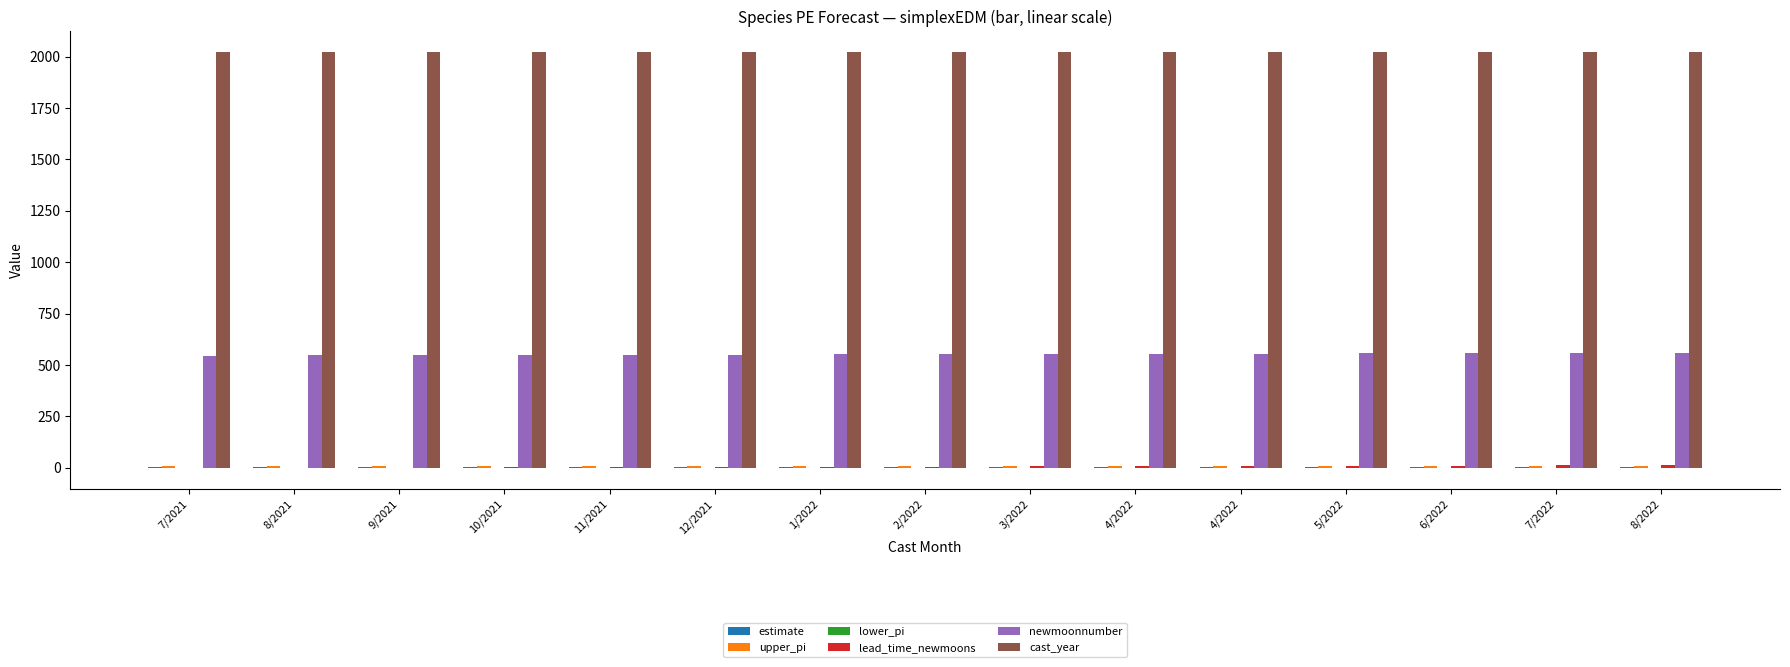

Reading left to right, extract all data points from this chart.

estimate: 7/2021=3.0	8/2021=2.4	9/2021=3.0	10/2021=2.4	11/2021=3.0	12/2021=2.4	1/2022=3.0	2/2022=2.4	3/2022=3.0	4/2022=2.4	4/2022=3.0	5/2022=2.4	6/2022=3.0	7/2022=2.4	8/2022=3.0
upper_pi: 7/2021=7.6	8/2021=6.9	9/2021=7.6	10/2021=6.9	11/2021=7.6	12/2021=6.9	1/2022=7.6	2/2022=6.9	3/2022=7.6	4/2022=6.9	4/2022=7.6	5/2022=6.9	6/2022=7.6	7/2022=6.9	8/2022=7.6
lower_pi: 7/2021=-1.7	8/2021=-2.1	9/2021=-1.7	10/2021=-2.1	11/2021=-1.7	12/2021=-2.1	1/2022=-1.7	2/2022=-2.1	3/2022=-1.7	4/2022=-2.1	4/2022=-1.7	5/2022=-2.1	6/2022=-1.7	7/2022=-2.1	8/2022=-1.7
lead_time_newmoons: 7/2021=-2.0	8/2021=-1.0	9/2021=0.0	10/2021=1.0	11/2021=2.0	12/2021=3.0	1/2022=4.0	2/2022=5.0	3/2022=6.0	4/2022=7.0	4/2022=8.0	5/2022=9.0	6/2022=10.0	7/2022=11.0	8/2022=12.0
newmoonnumber: 7/2021=545.0	8/2021=546.0	9/2021=547.0	10/2021=548.0	11/2021=549.0	12/2021=550.0	1/2022=551.0	2/2022=552.0	3/2022=553.0	4/2022=554.0	4/2022=555.0	5/2022=556.0	6/2022=557.0	7/2022=558.0	8/2022=559.0
cast_year: 7/2021=2021.0	8/2021=2021.0	9/2021=2021.0	10/2021=2021.0	11/2021=2021.0	12/2021=2021.0	1/2022=2022.0	2/2022=2022.0	3/2022=2022.0	4/2022=2022.0	4/2022=2022.0	5/2022=2022.0	6/2022=2022.0	7/2022=2022.0	8/2022=2022.0